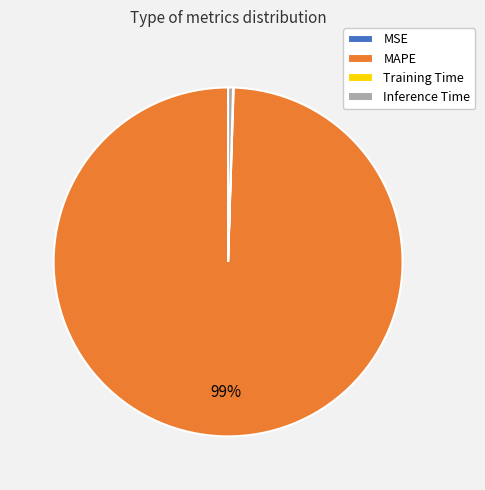

The MAPE slice represents 99% of the pie. True or false?

True